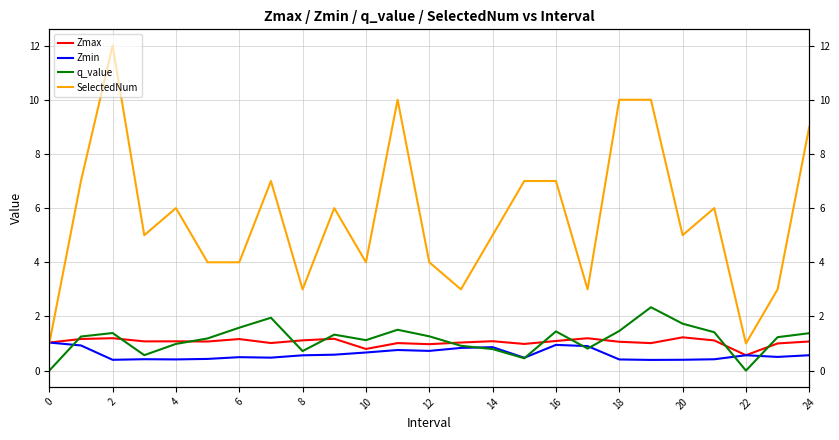

At how many categories does at least one series exceed 2?

23